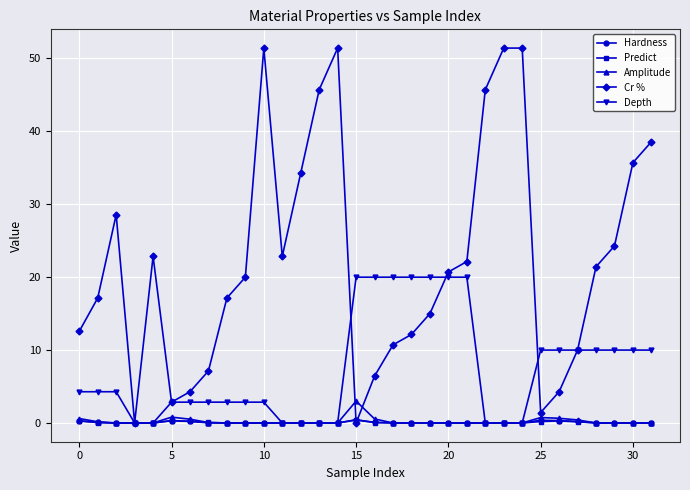

Which series has the largest total across all categories?

Cr %